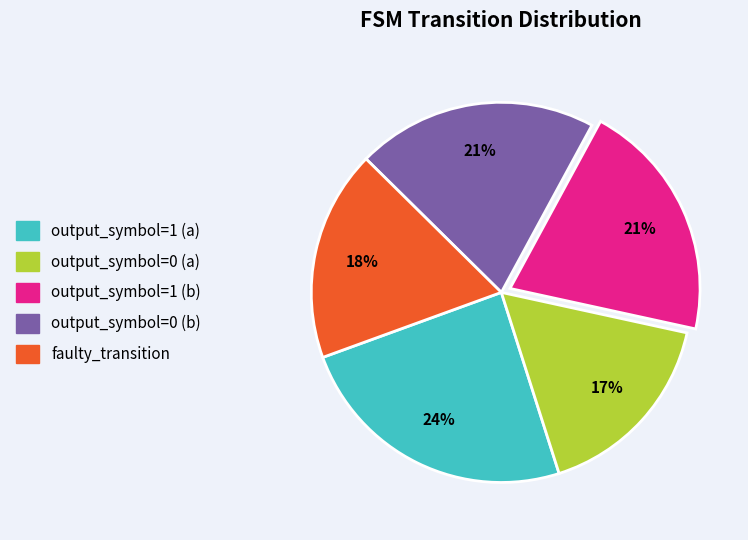

How many segments does this pie chart have?

5